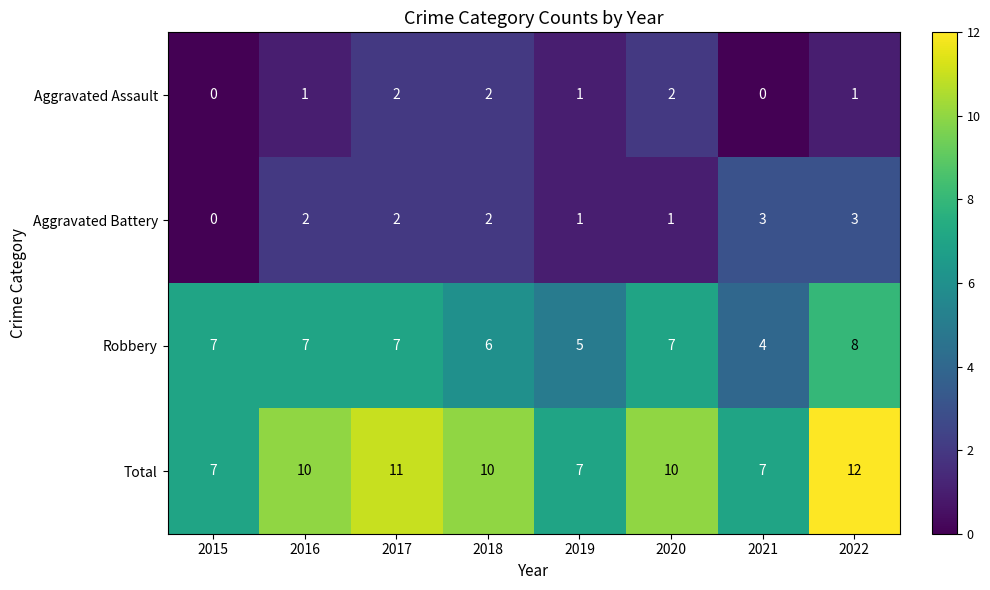

Count the number of data series in this chart.

4